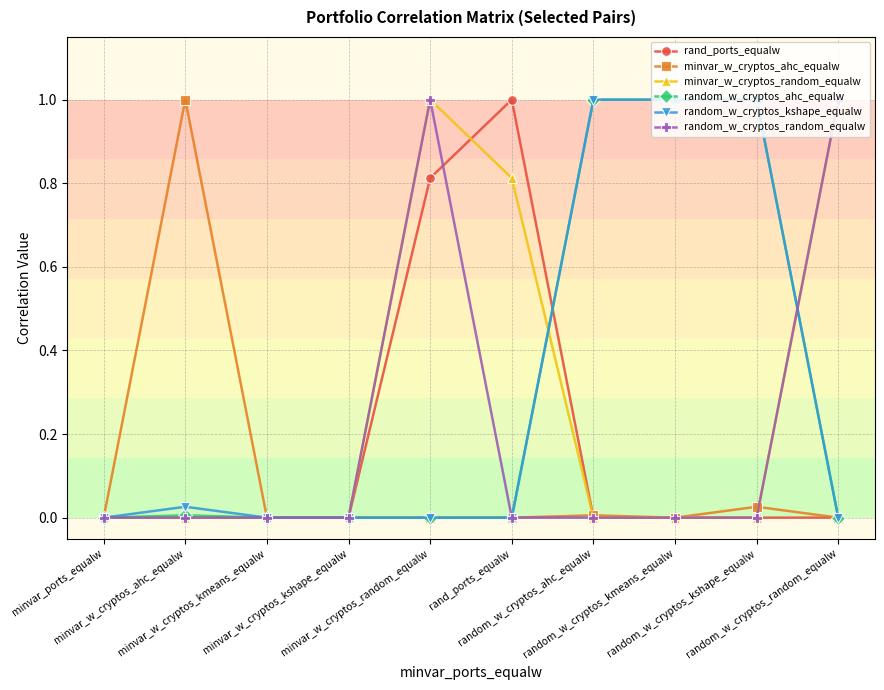

What is the label of the 10th point from the right?

minvar_ports_equalw